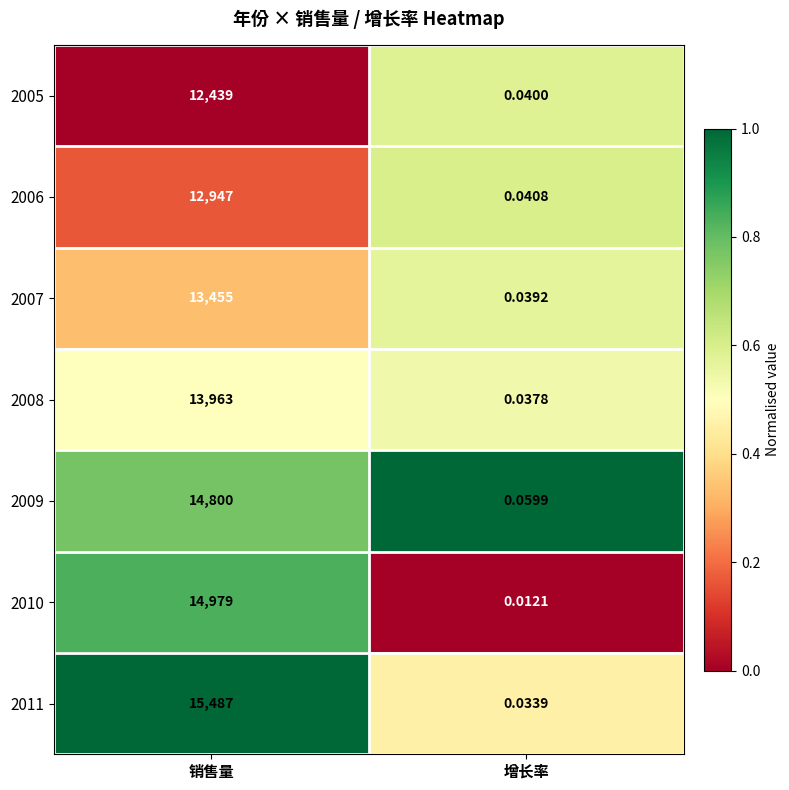

Which label corresponds to the largest value in the chart?

销售量